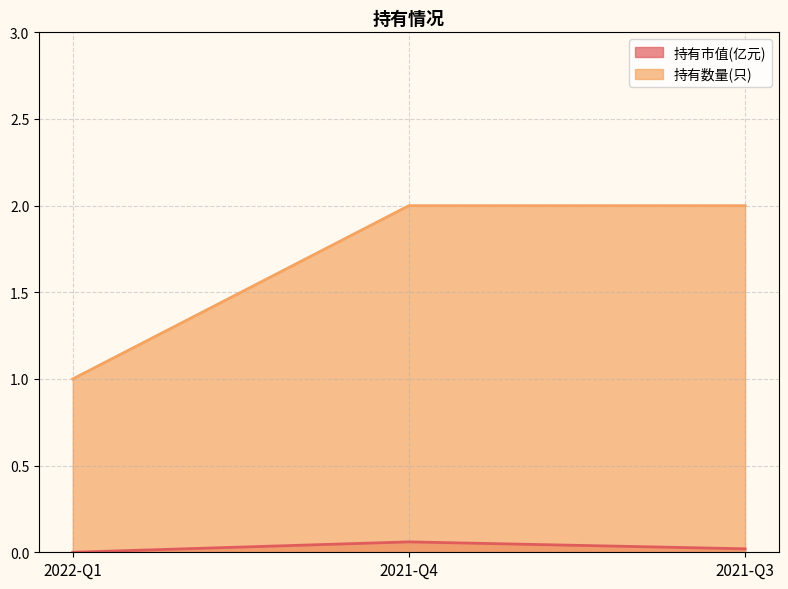

True or false: 持有数量(只) has a value of 2.0 at 2021-Q3.

True